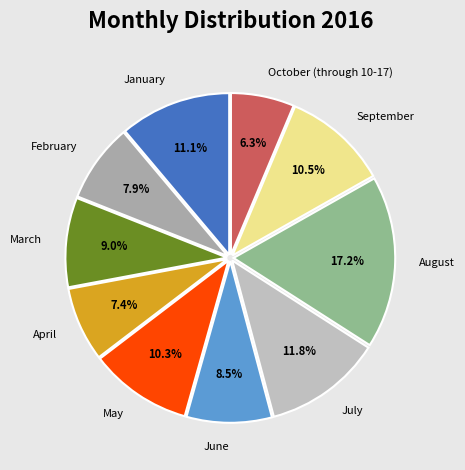

Which has a higher value, April or January?

January